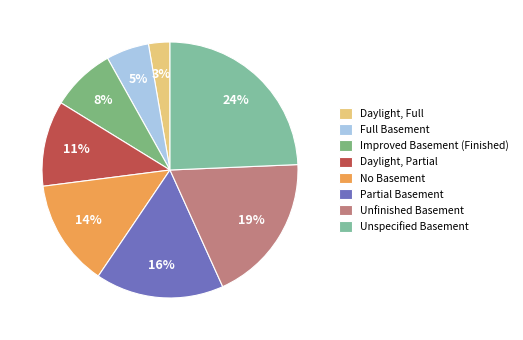

Rank the categories by value from lowest to highest.

Daylight, Full, Full Basement, Improved Basement (Finished), Daylight, Partial, No Basement, Partial Basement, Unfinished Basement, Unspecified Basement